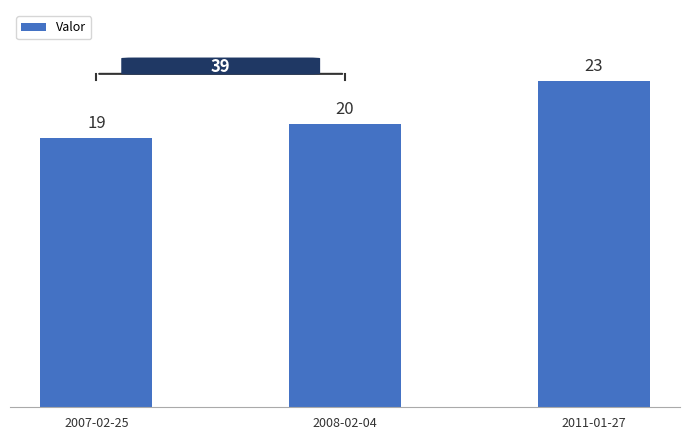

Rank the categories by value from highest to lowest.

2011-01-27, 2008-02-04, 2007-02-25